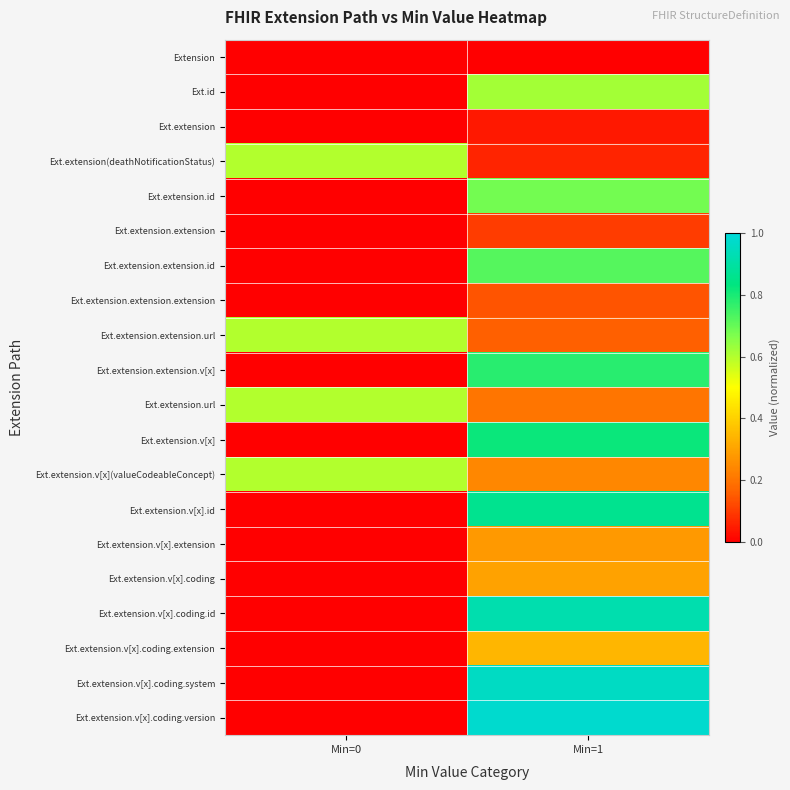

Reading left to right, what are all the values shown in this chart?

Extension: Min=0=0.0	Min=1=0.0
Ext.id: Min=0=0.0	Min=1=0.6
Ext.extension: Min=0=0.0	Min=1=0.0
Ext.extension(deathNotificationStatus): Min=0=0.6	Min=1=0.1
Ext.extension.id: Min=0=0.0	Min=1=0.7
Ext.extension.extension: Min=0=0.0	Min=1=0.1
Ext.extension.extension.id: Min=0=0.0	Min=1=0.7
Ext.extension.extension.extension: Min=0=0.0	Min=1=0.1
Ext.extension.extension.url: Min=0=0.6	Min=1=0.2
Ext.extension.extension.v[x]: Min=0=0.0	Min=1=0.8
Ext.extension.url: Min=0=0.6	Min=1=0.2
Ext.extension.v[x]: Min=0=0.0	Min=1=0.8
Ext.extension.v[x](valueCodeableConcept): Min=0=0.6	Min=1=0.2
Ext.extension.v[x].id: Min=0=0.0	Min=1=0.9
Ext.extension.v[x].extension: Min=0=0.0	Min=1=0.3
Ext.extension.v[x].coding: Min=0=0.0	Min=1=0.3
Ext.extension.v[x].coding.id: Min=0=0.0	Min=1=0.9
Ext.extension.v[x].coding.extension: Min=0=0.0	Min=1=0.3
Ext.extension.v[x].coding.system: Min=0=0.0	Min=1=1.0
Ext.extension.v[x].coding.version: Min=0=0.0	Min=1=1.0